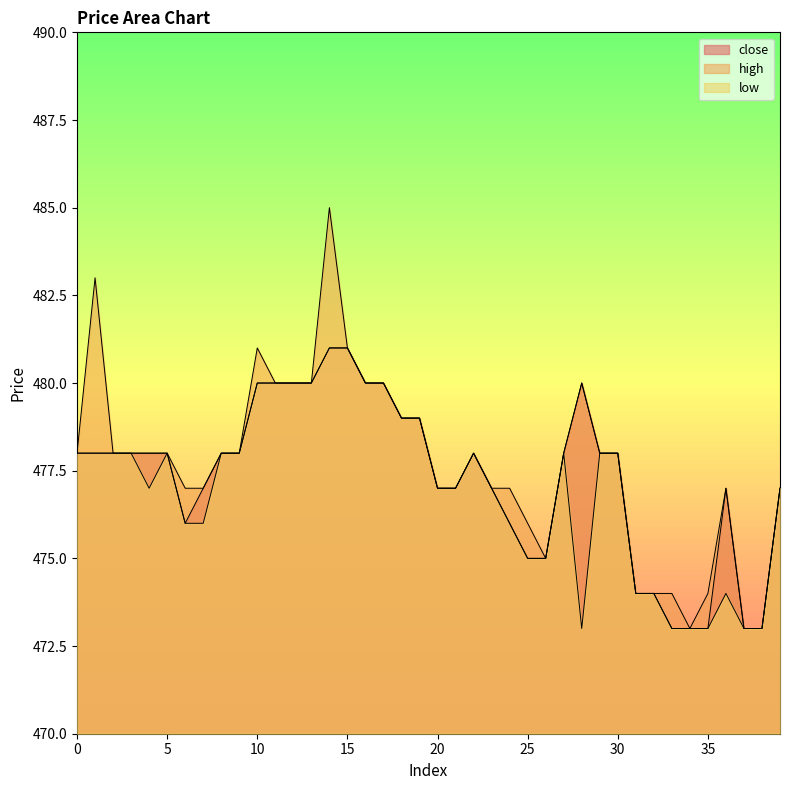

List the series in order of their peak value, highest first.

high, close, low